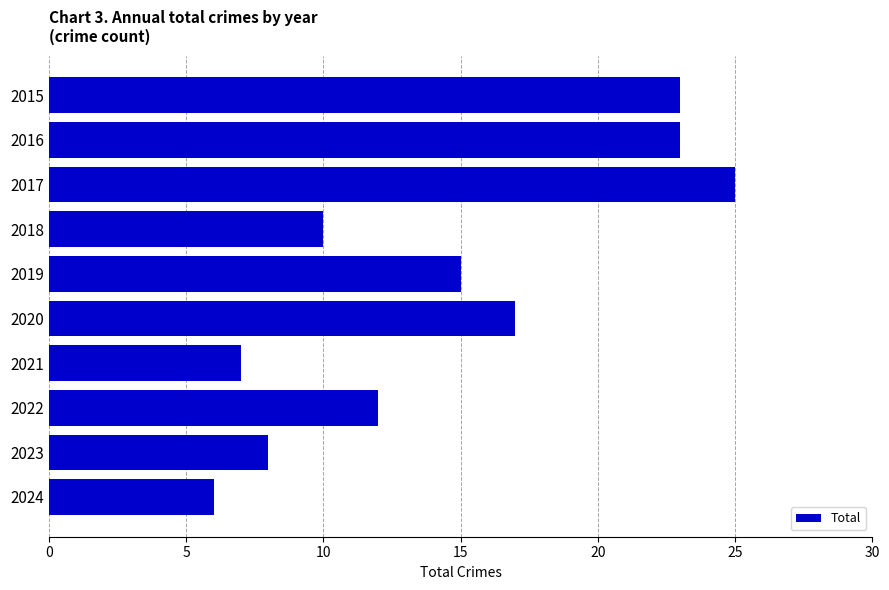

What is the value of the 3rd bar from the top?

25